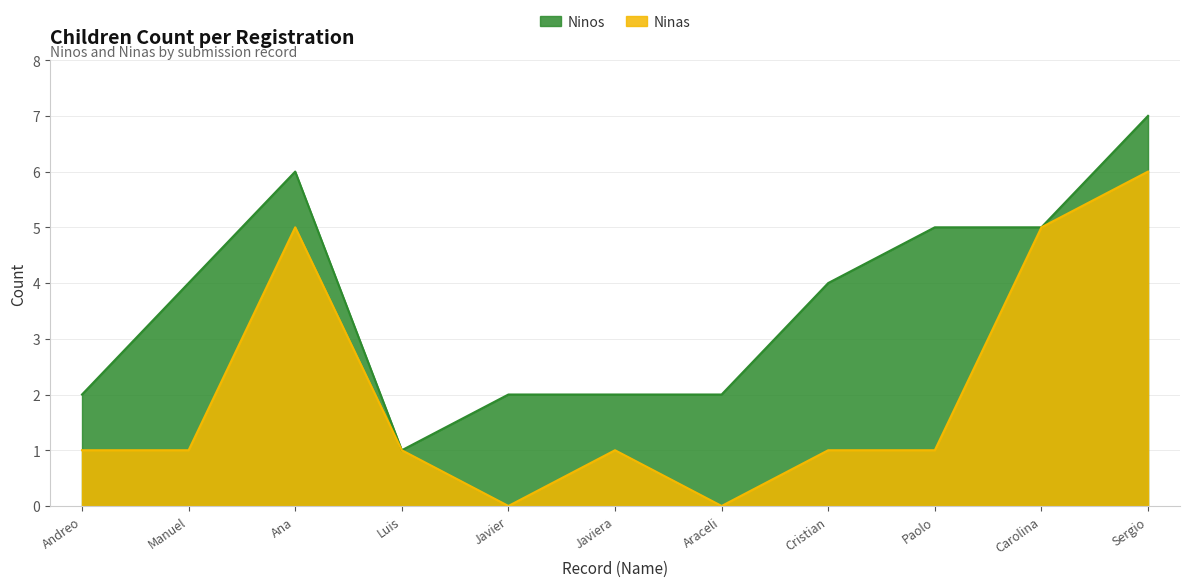

How many categories are shown in the chart?

11